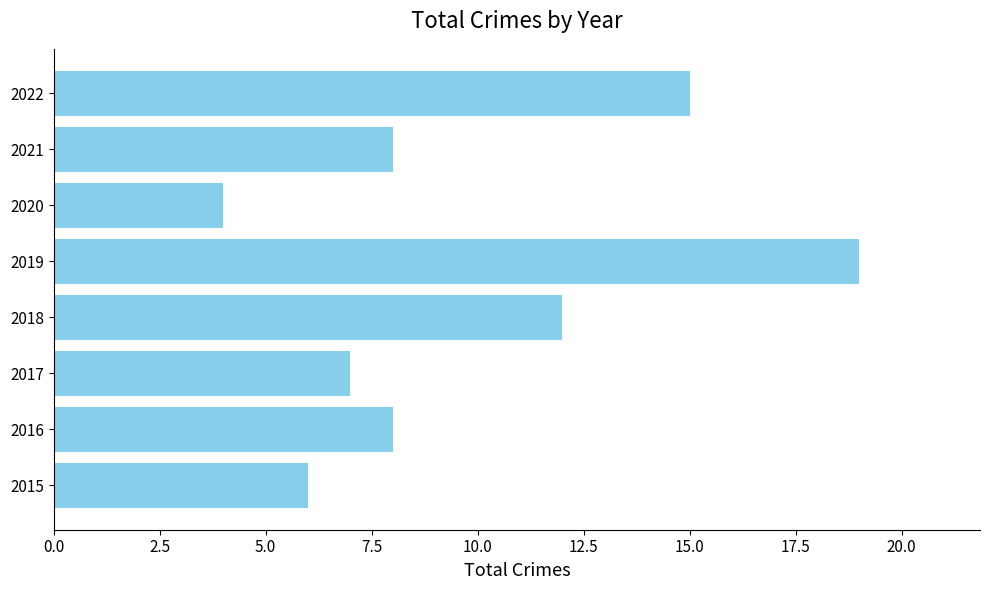

The value at 2019 is 13. True or false?

False